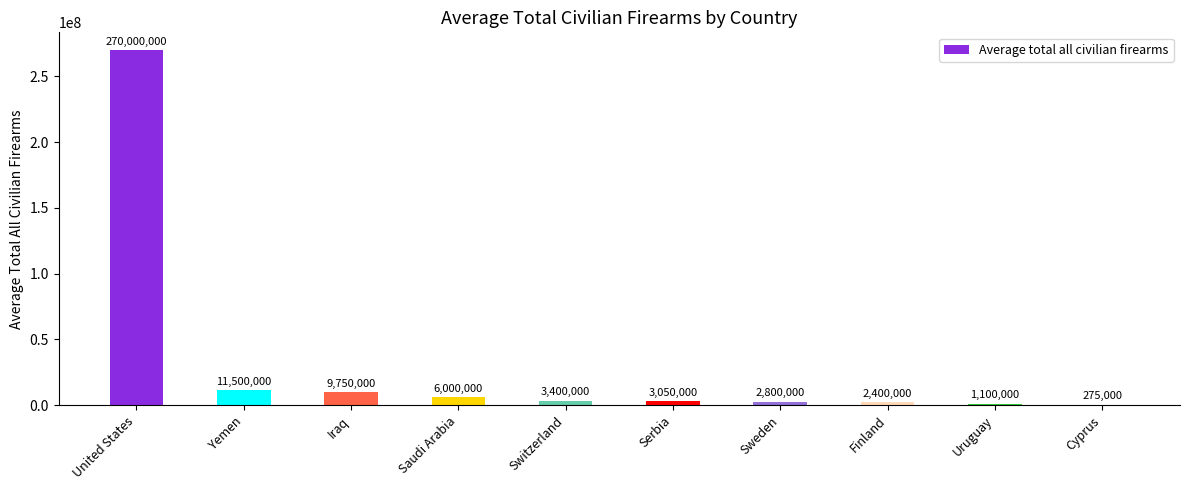

What is the difference between the values at Uruguay and Cyprus?

825000